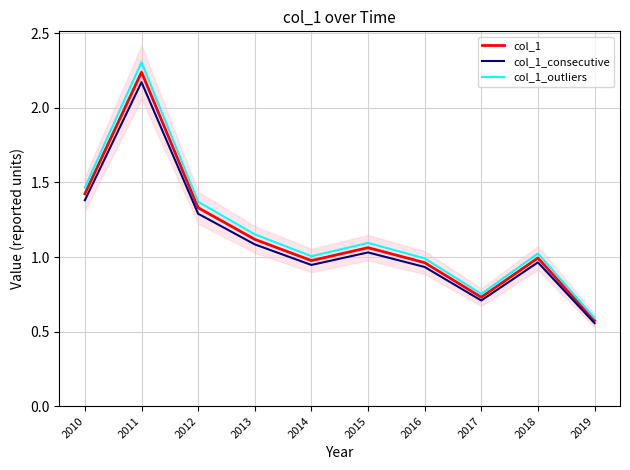

True or false: col_1_outliers and col_1 intersect in this chart.

False